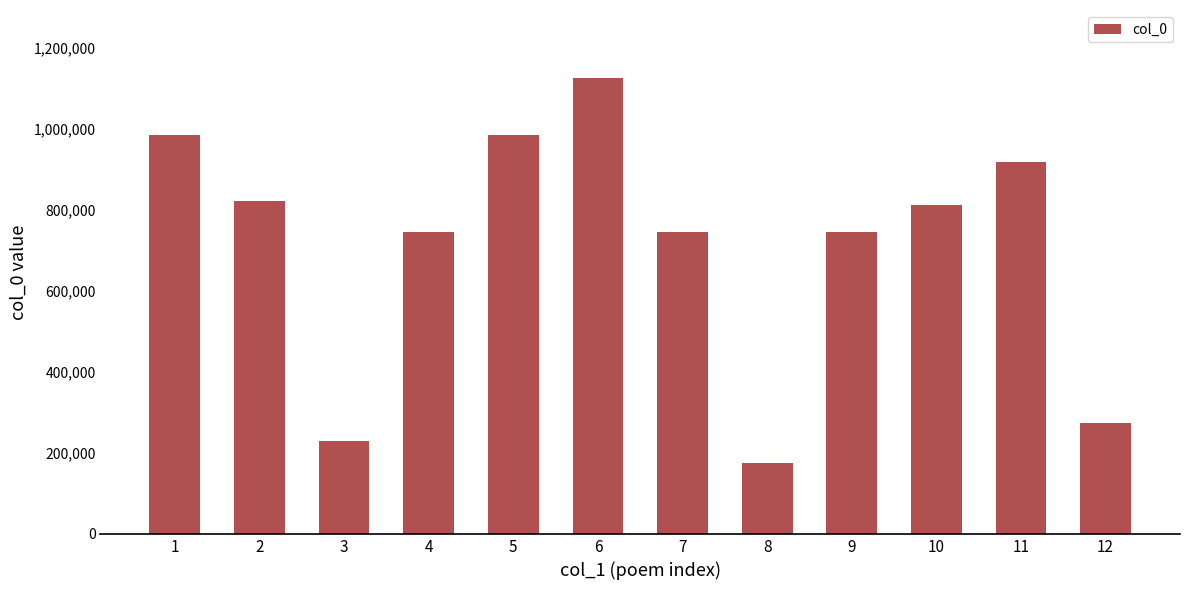

What value does the data have at 2, to the nearest 100?

821800